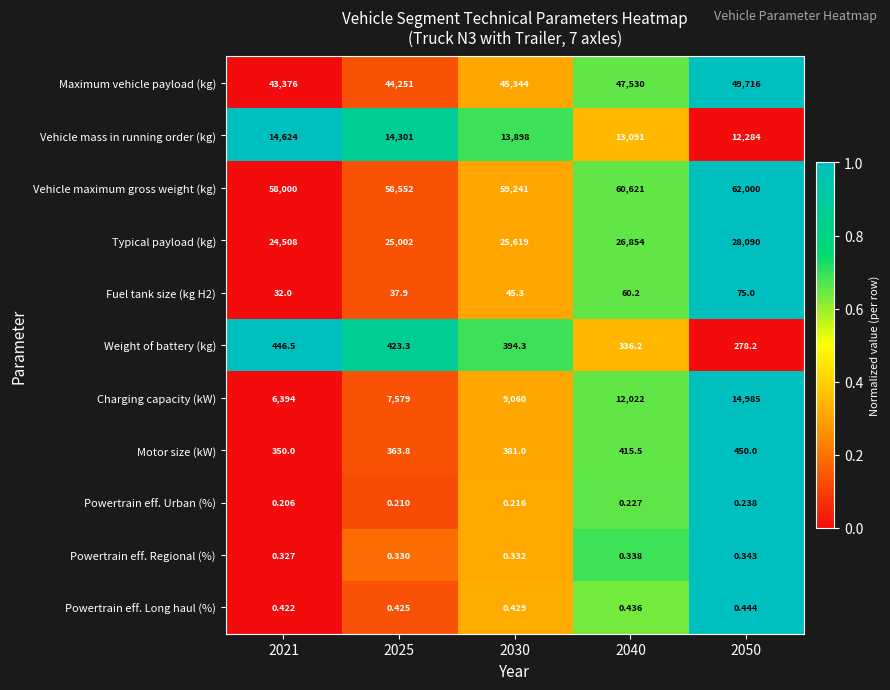

Is the value of Powertrain eff. Regional (%) at 2030 greater than the value of Motor size (kW) at 2050?

No